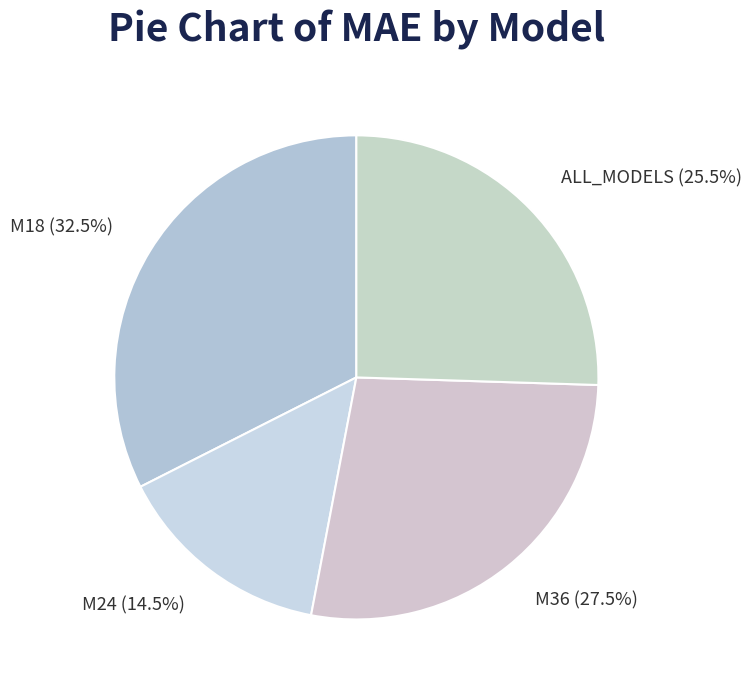

Does M36 represent more than half of the total?

No